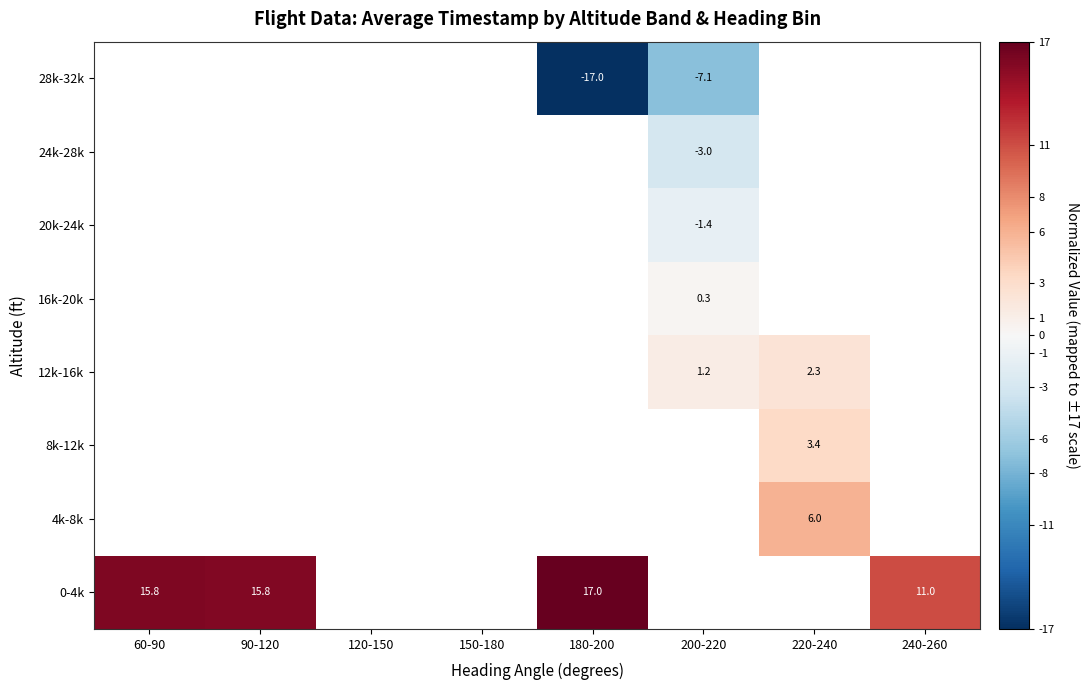

At which category does the chart reach its minimum across all series?

180-200